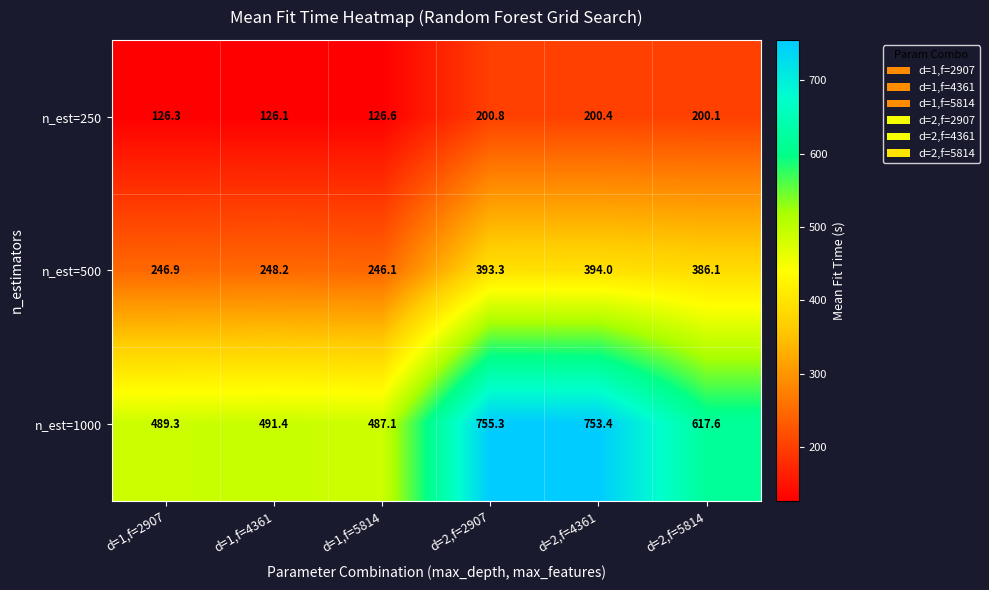

At which category does the chart reach its minimum across all series?

d=1,f=4361